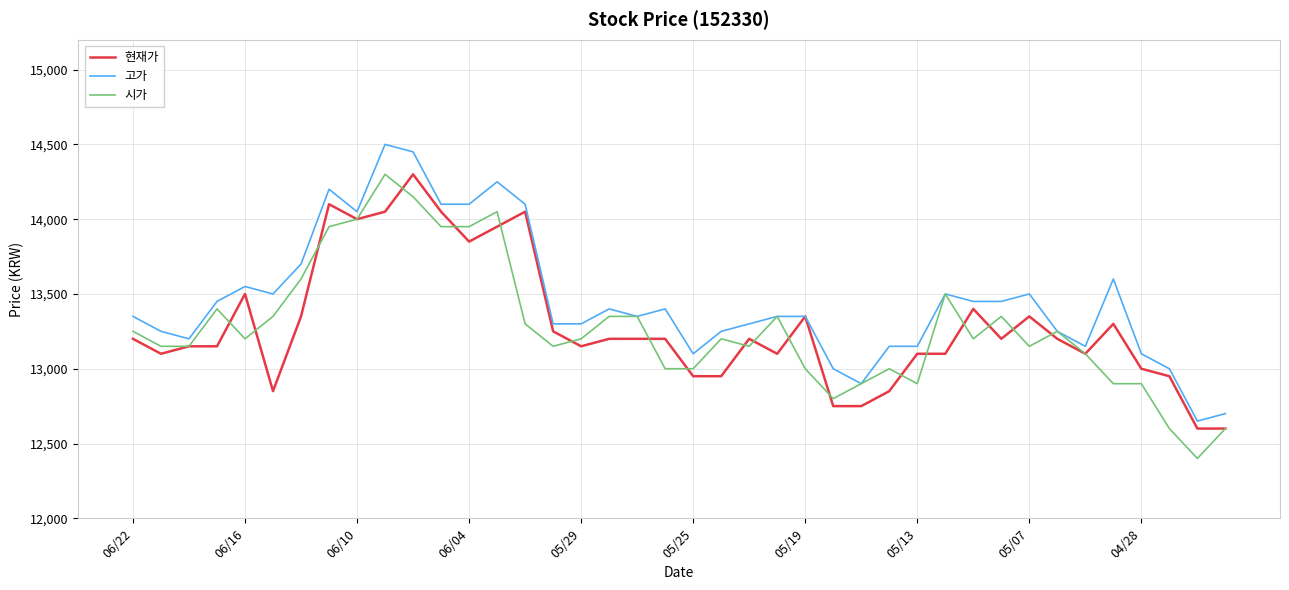

What is the smallest value displayed?

12400